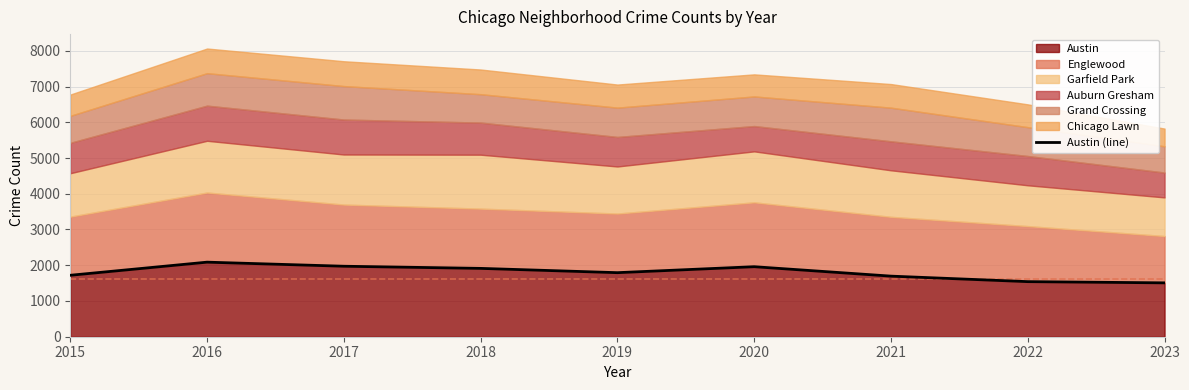

What is the change in value from 2019 to 2022?

-251